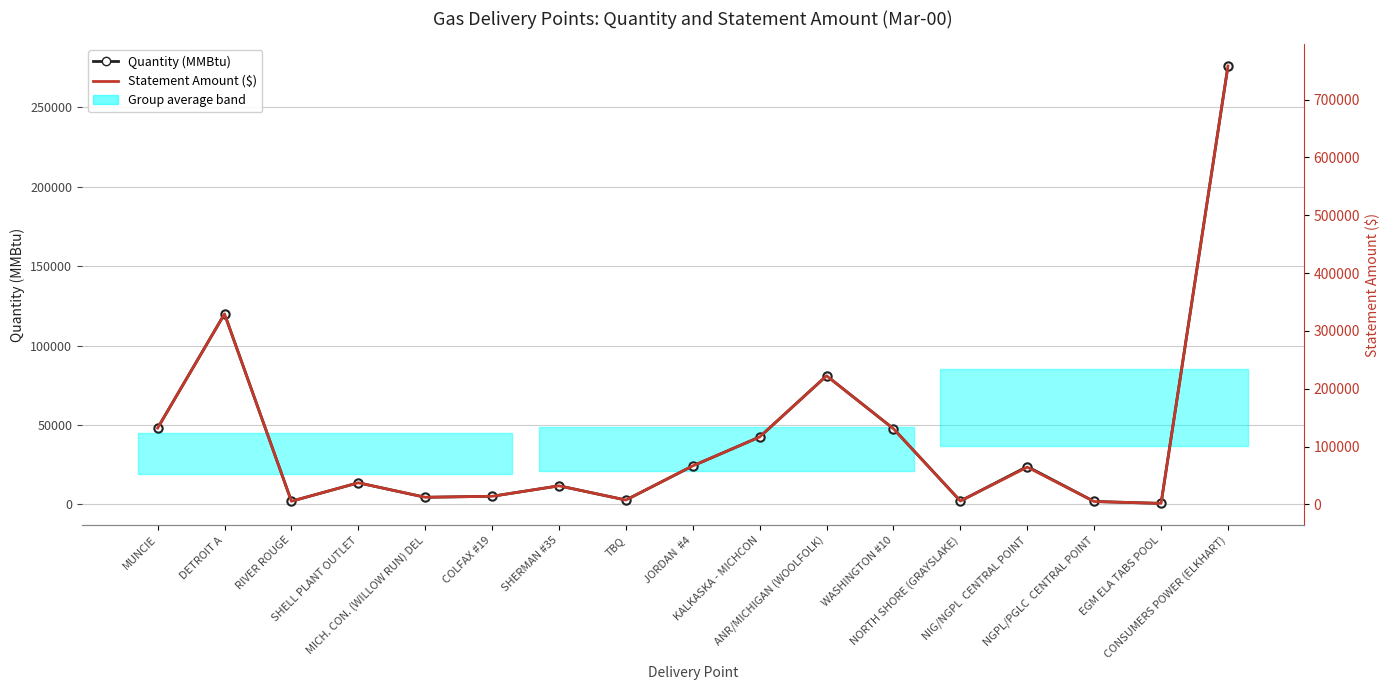

Does the chart have visible grid lines?

Yes